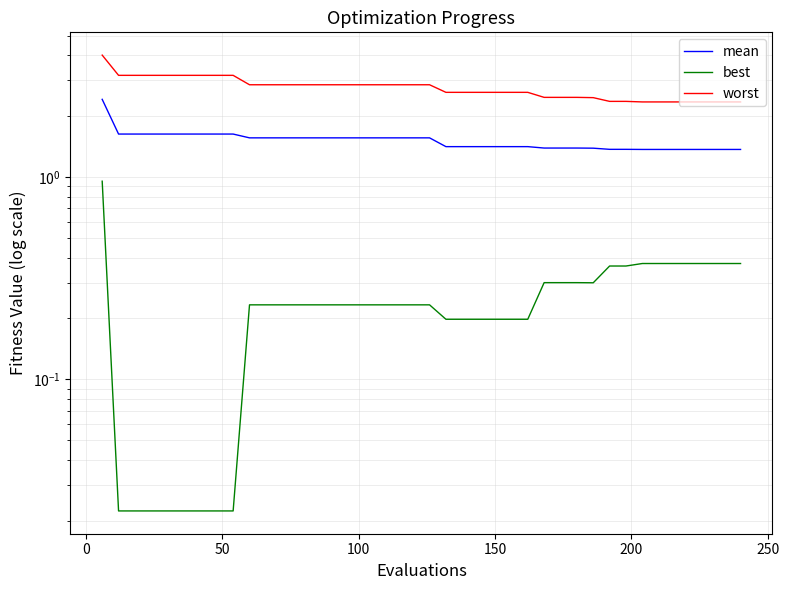

True or false: worst and best intersect in this chart.

False